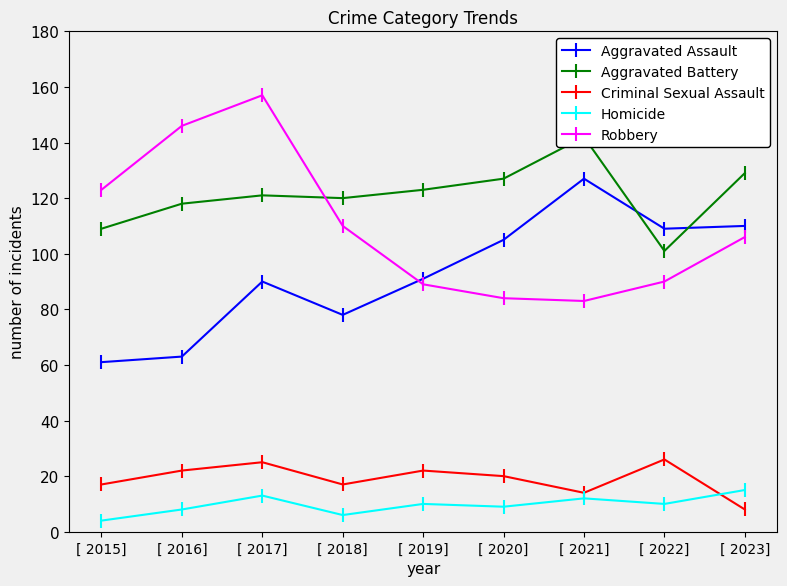

The value of Homicide at [ 2019] is 10. True or false?

True